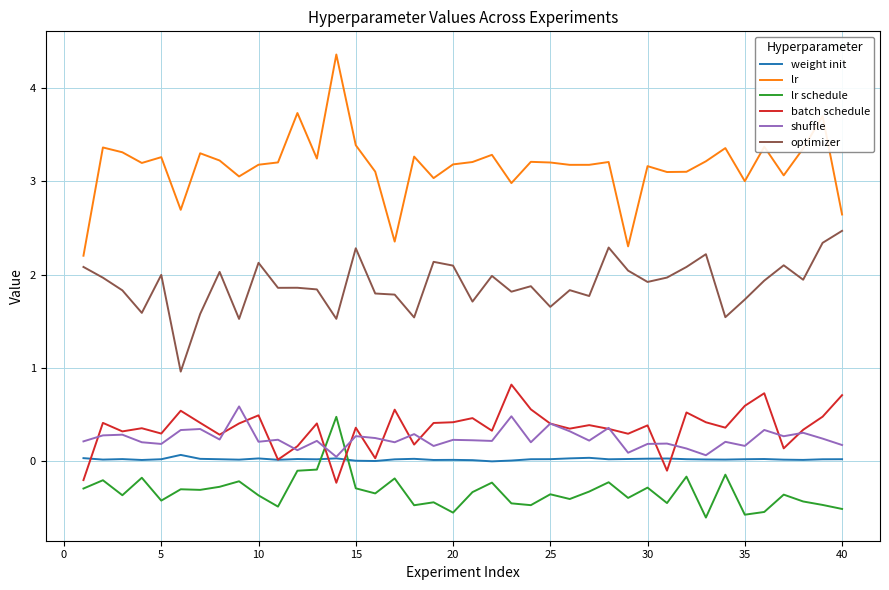

True or false: shuffle and optimizer cross at least once.

False